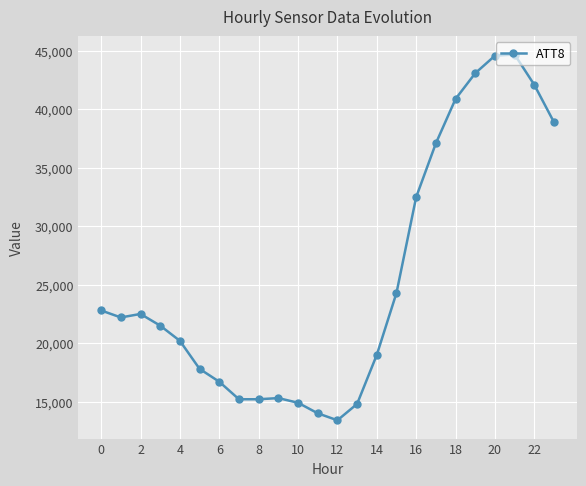

What is the minimum value shown in the chart?

13400